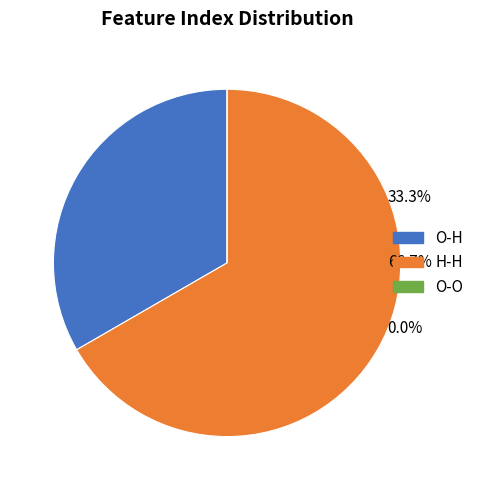

Is there a majority slice in this chart?

Yes